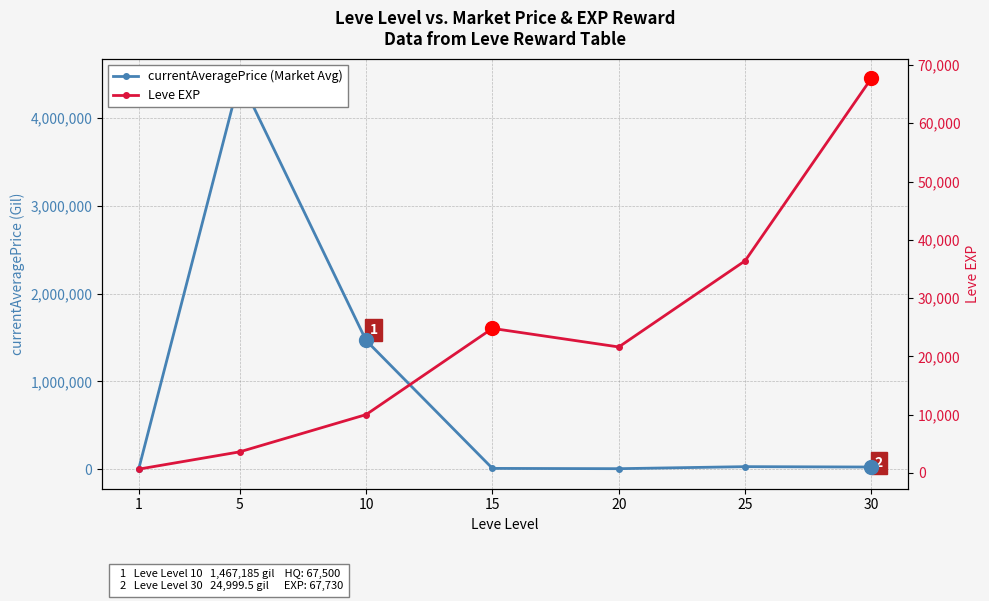

What is the maximum value shown in the chart?

4455555.5